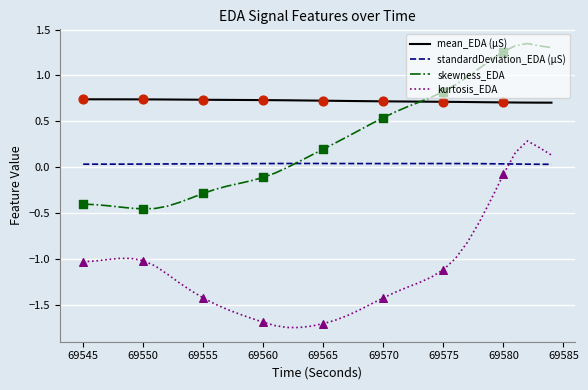

List the series in order of their peak value, highest first.

skewness_EDA, mean_EDA (µS), kurtosis_EDA, standardDeviation_EDA (µS)